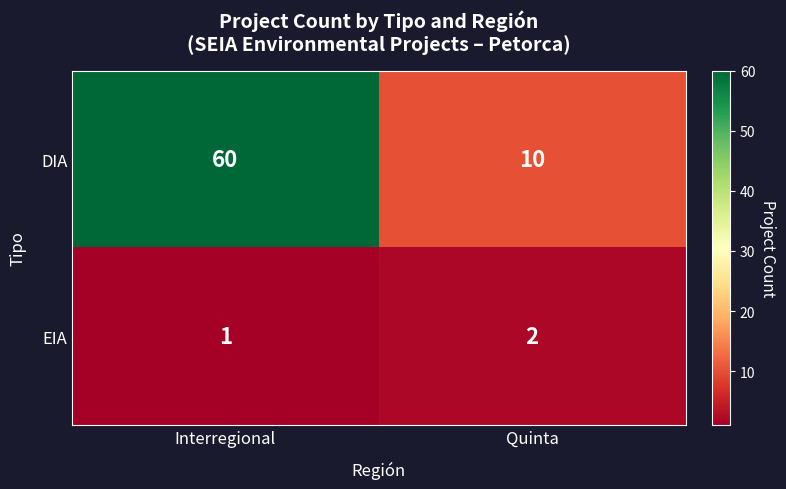

What is the sum of the EIA values at Interregional and Quinta?

3